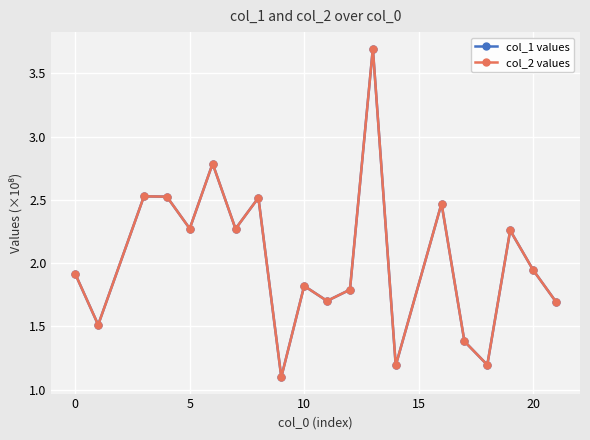

Does the chart have visible grid lines?

Yes